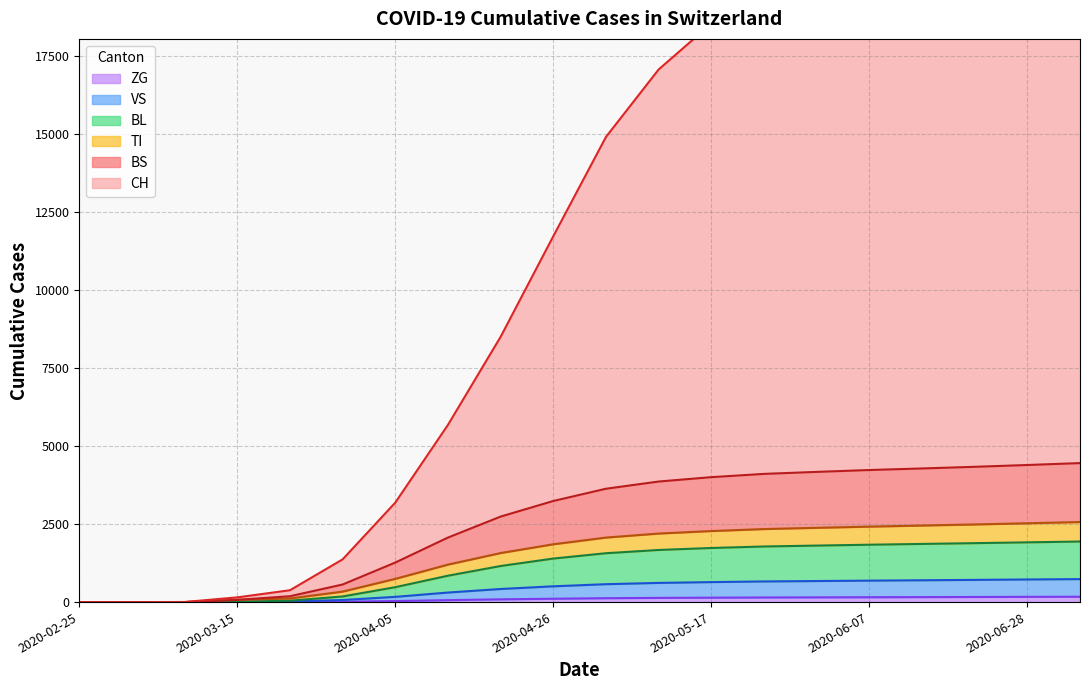

Which category has the lowest value across all series?

2020-02-25